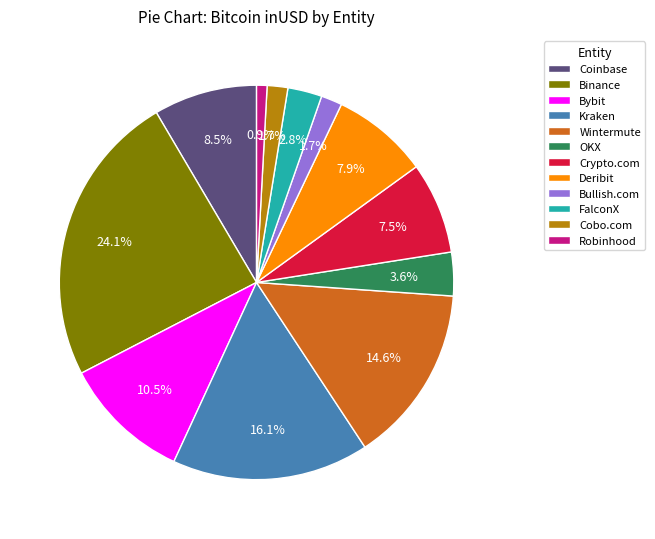

To the nearest percent, what is the difference between the Coinbase and Bullish.com slice percentages?

7%